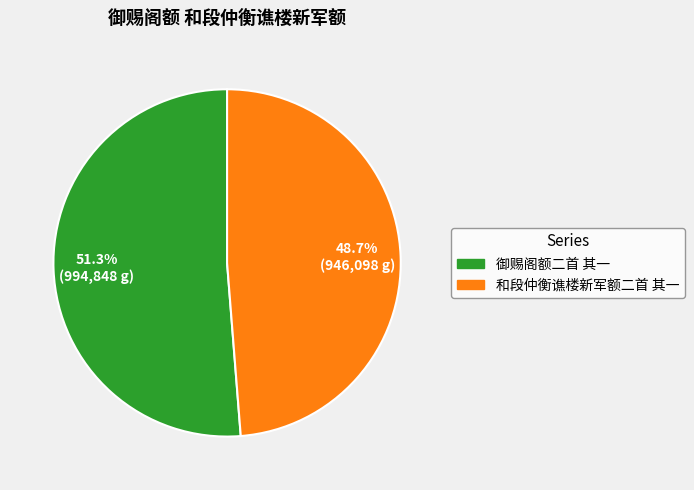

What is the majority slice?

御赐阁额二首 其一